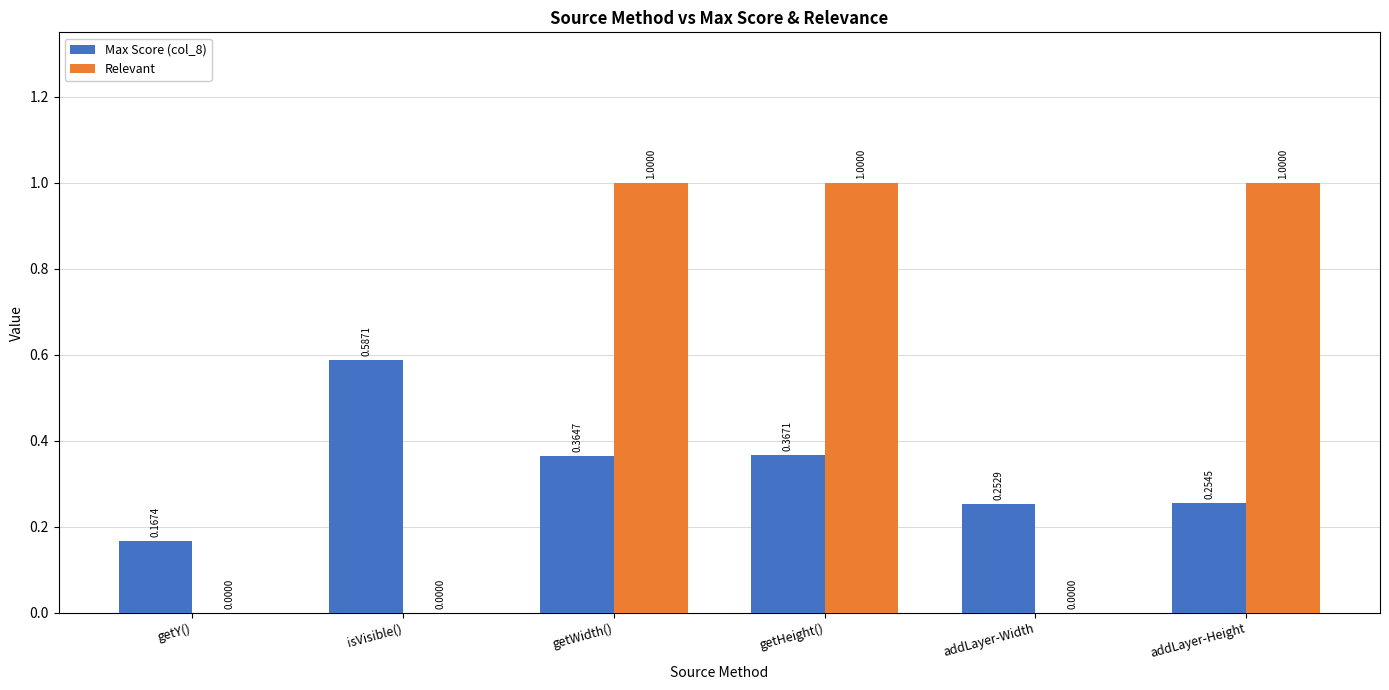

Which series changed the most between getY() and addLayer-Width?

Max Score (col_8)